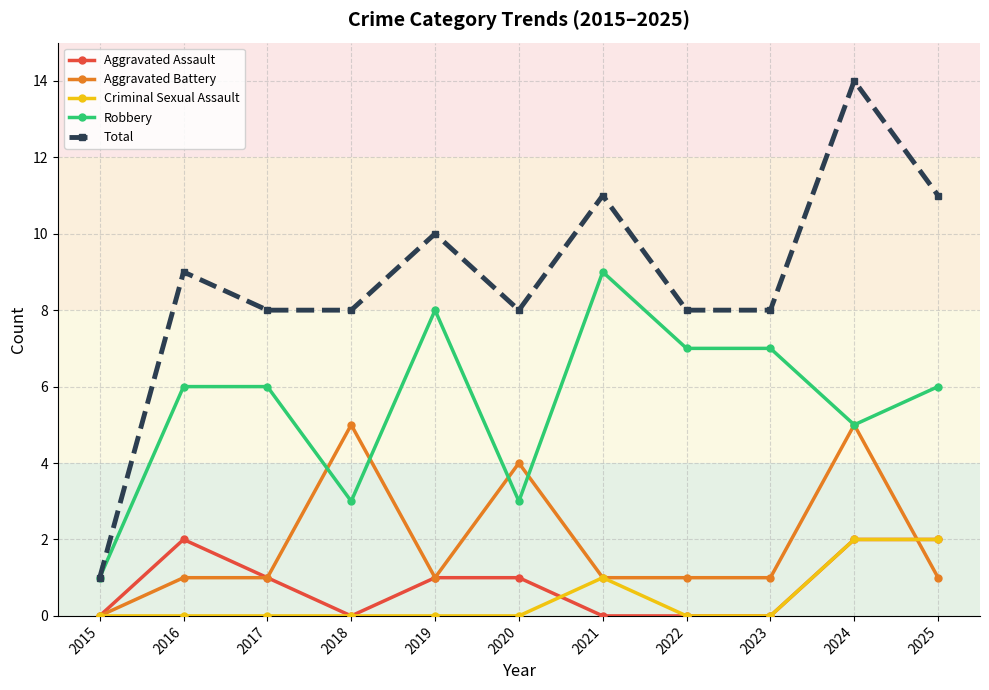

Is the value of Robbery at 2022 greater than the value of Total at 2020?

No